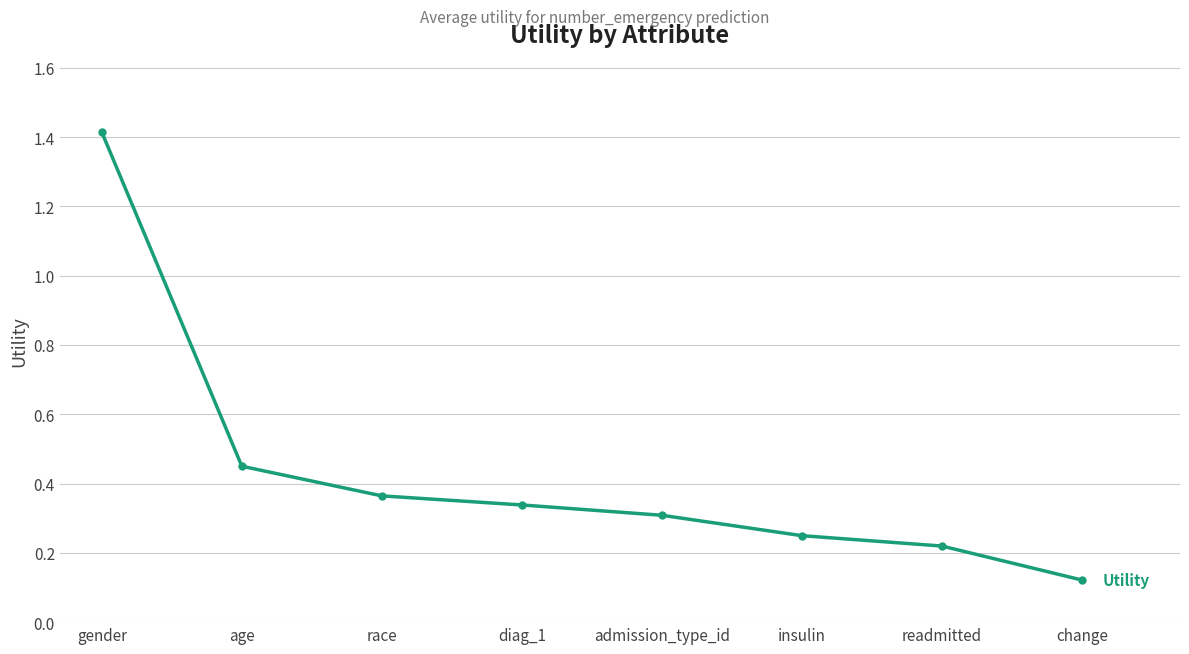

Is it true that the value at readmitted is 0.3?

False